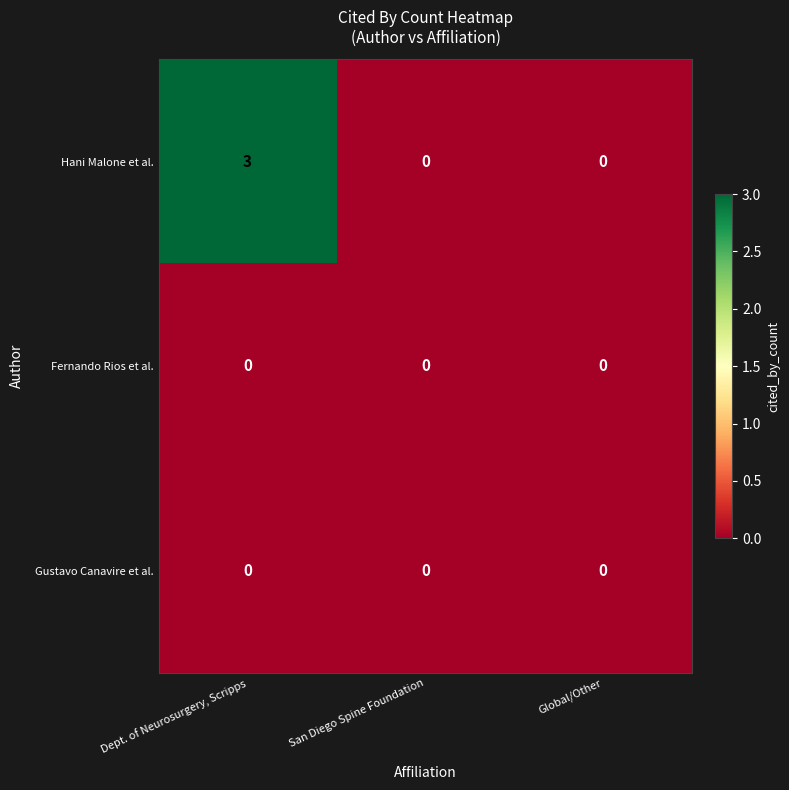

Which series has the largest total across all categories?

Hani Malone et al.